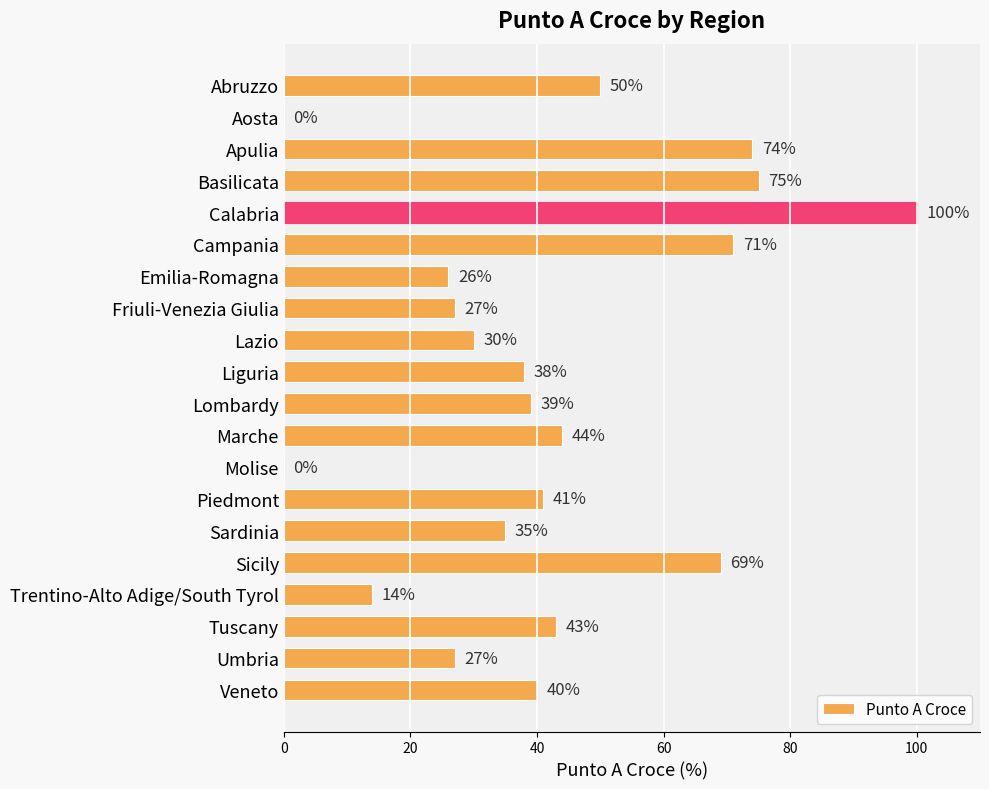

Reading bottom to top, list all the values displayed in this chart.

Veneto=40	Umbria=27	Tuscany=43	Trentino-Alto Adige/South Tyrol=14	Sicily=69	Sardinia=35	Piedmont=41	Molise=0	Marche=44	Lombardy=39	Liguria=38	Lazio=30	Friuli-Venezia Giulia=27	Emilia-Romagna=26	Campania=71	Calabria=100	Basilicata=75	Apulia=74	Aosta=0	Abruzzo=50